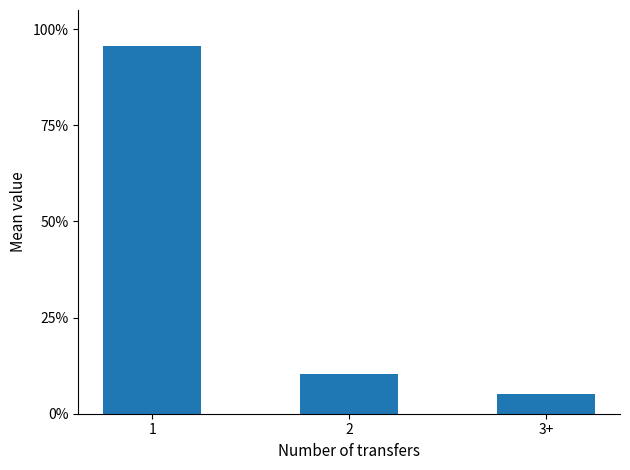

What is the label of the 3rd bar from the left?

3+